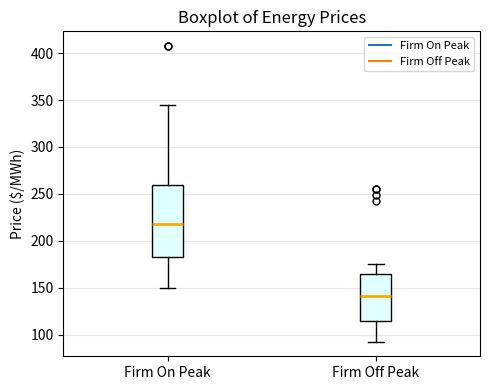

Comparing the boxes themselves (not the whiskers), which one is the tallest?

Firm On Peak